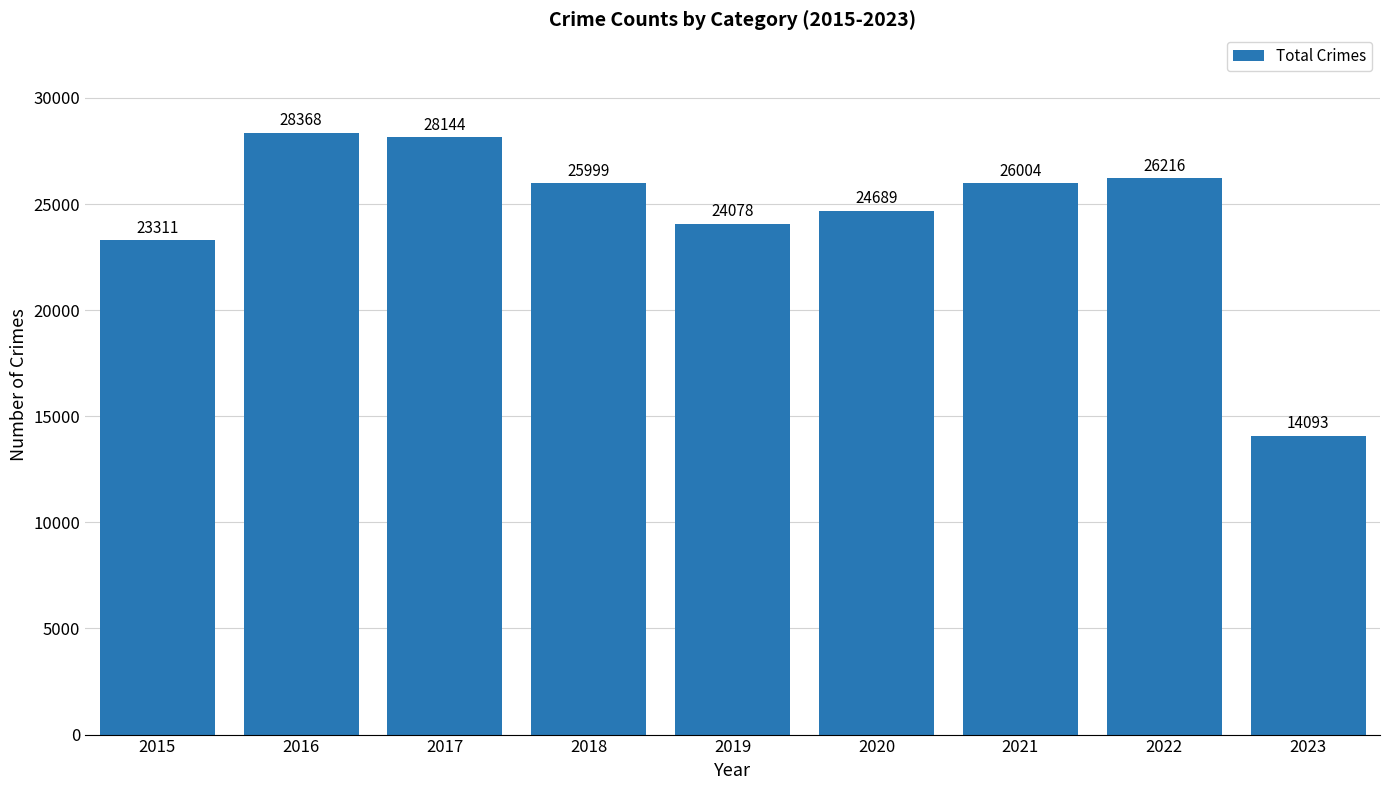

Is it true that the value at 2018 is 40605?

False